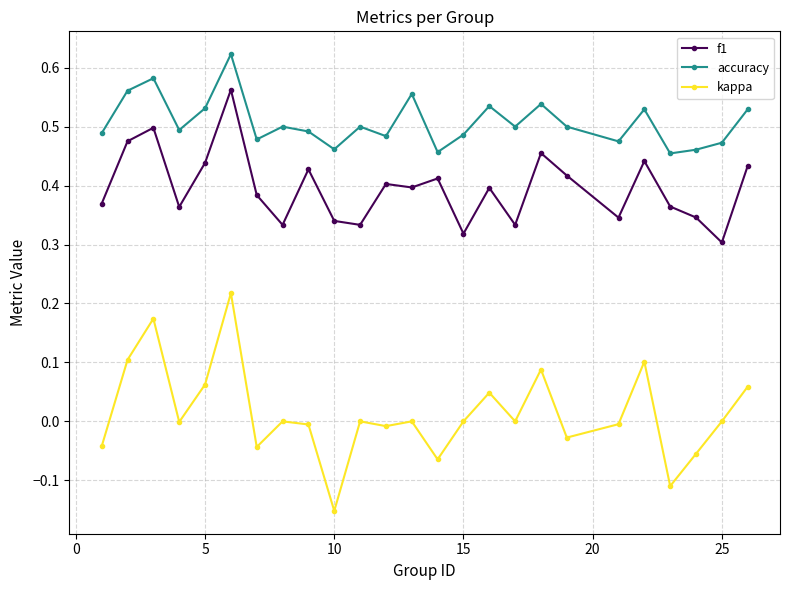

True or false: kappa has more than 1 points higher than both neighbors.

True